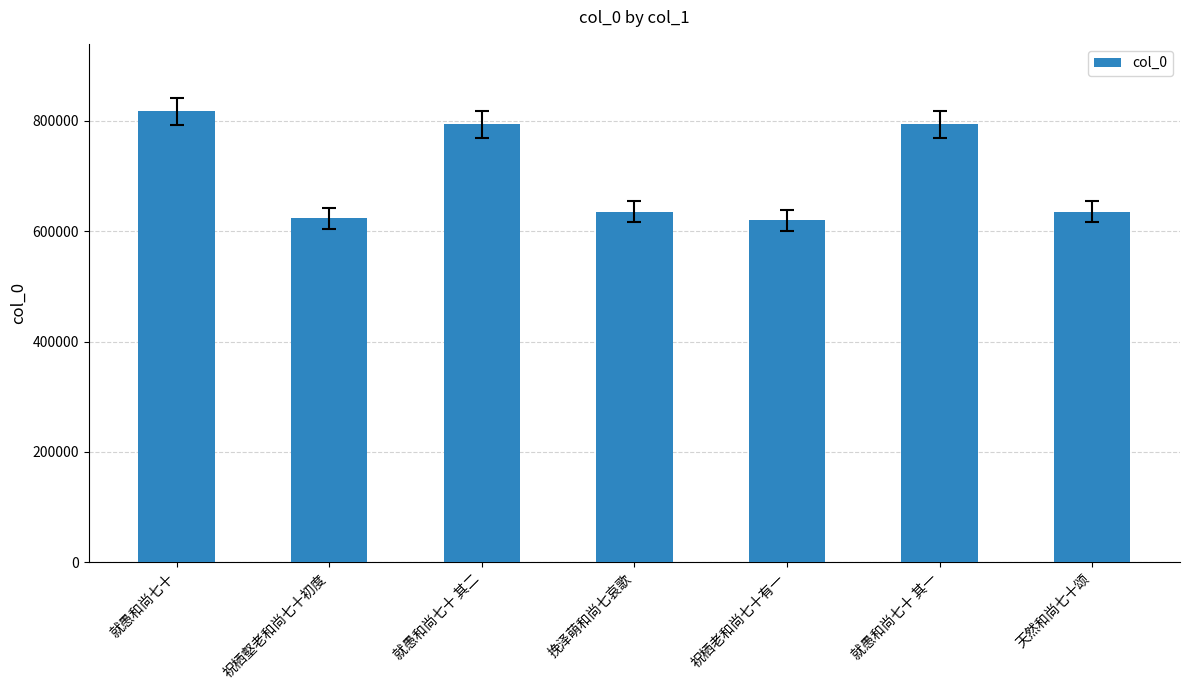

What is the smallest value displayed?

619891